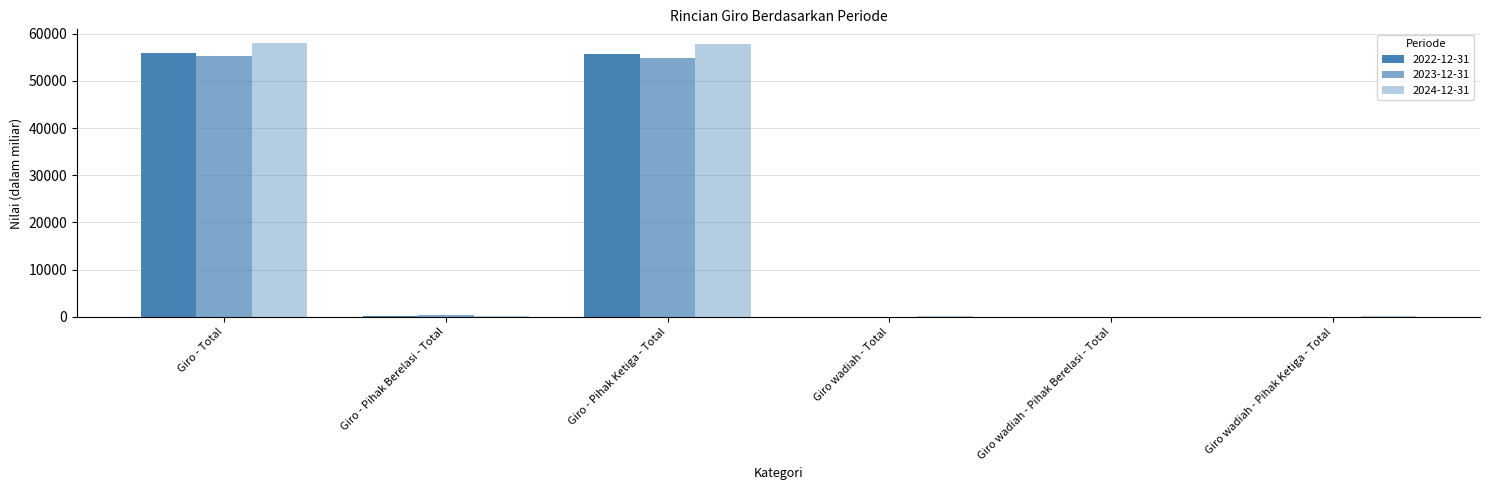

At which label does 2022-12-31 reach its minimum?

Giro wadiah - Pihak Berelasi - Total